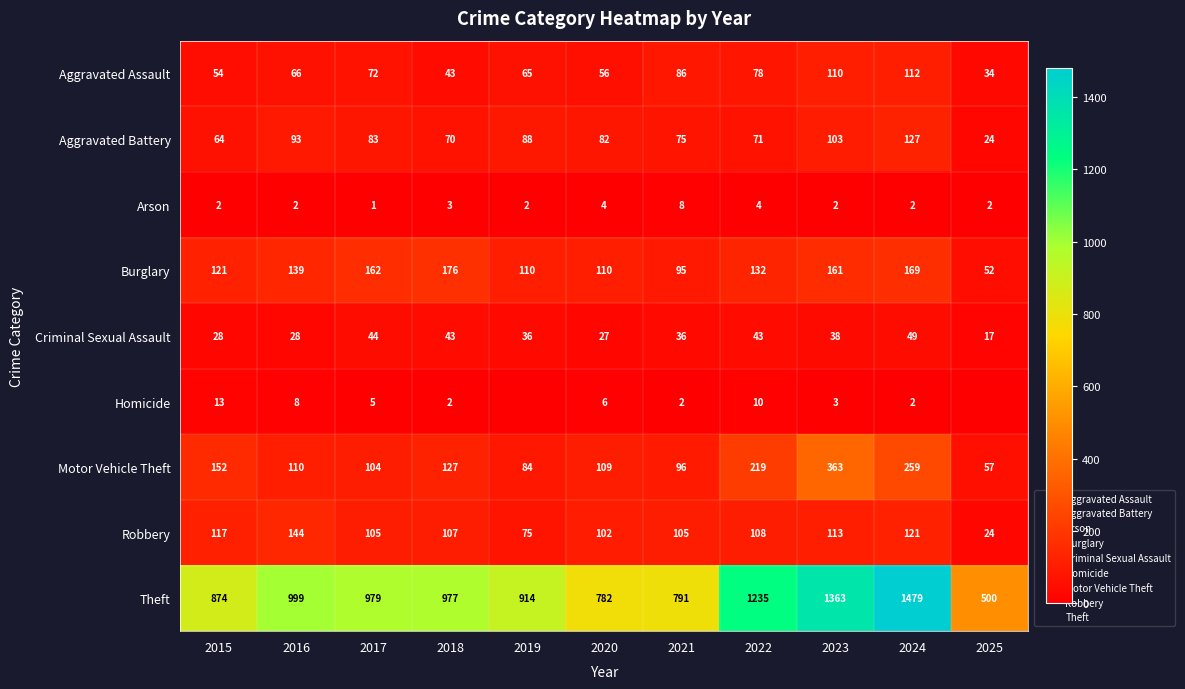

Between 2015 and 2018, which is larger?

2015